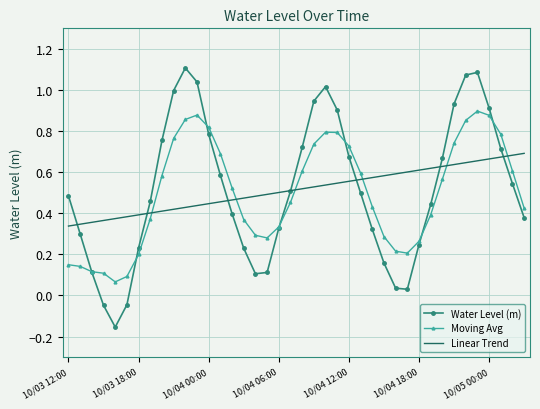

Which series has the largest range (max minus min)?

Water Level (m)